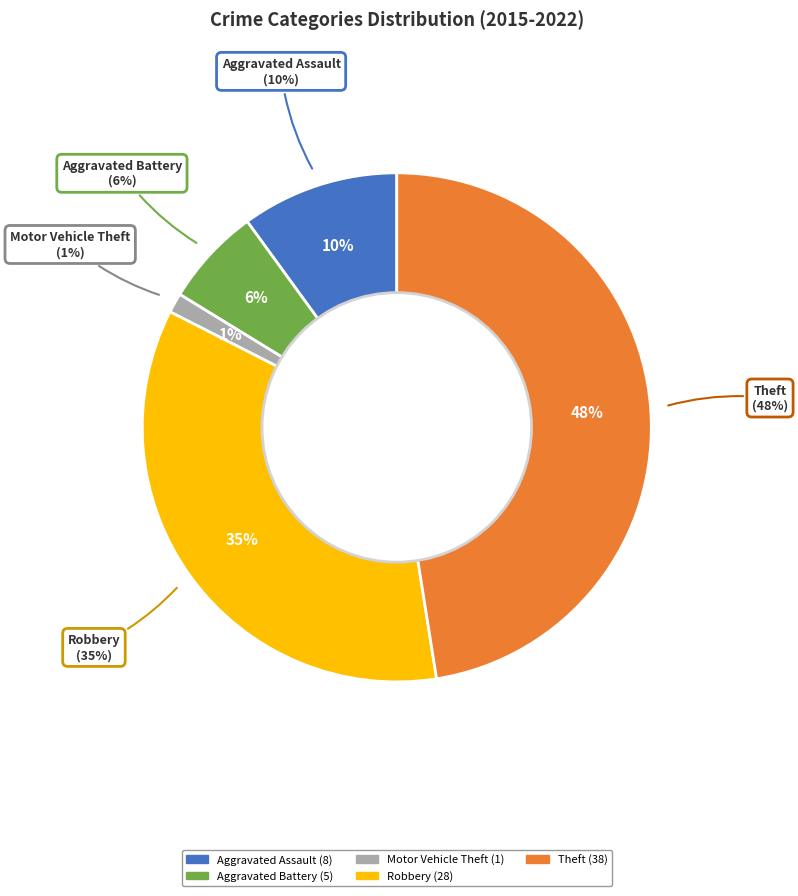

To the nearest percent, what portion does Aggravated Battery represent?

6%